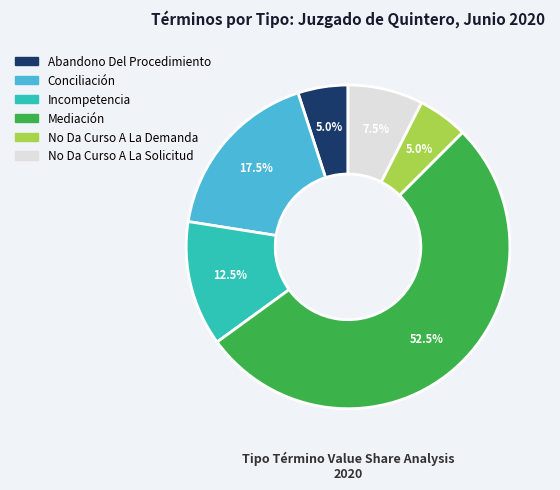

How many segments does this pie chart have?

6